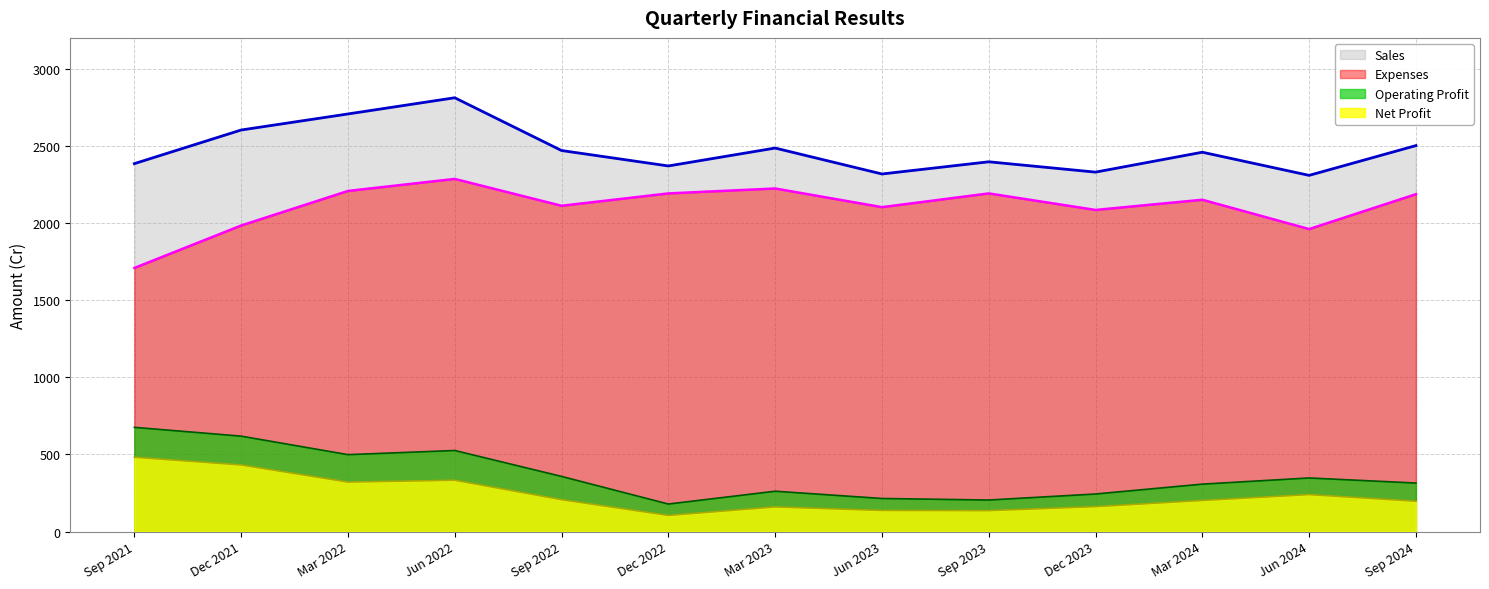

Rank the categories by Net Profit value from highest to lowest.

Sep 2021, Dec 2021, Jun 2022, Mar 2022, Jun 2024, Sep 2022, Mar 2024, Sep 2024, Dec 2023, Mar 2023, Jun 2023, Sep 2023, Dec 2022